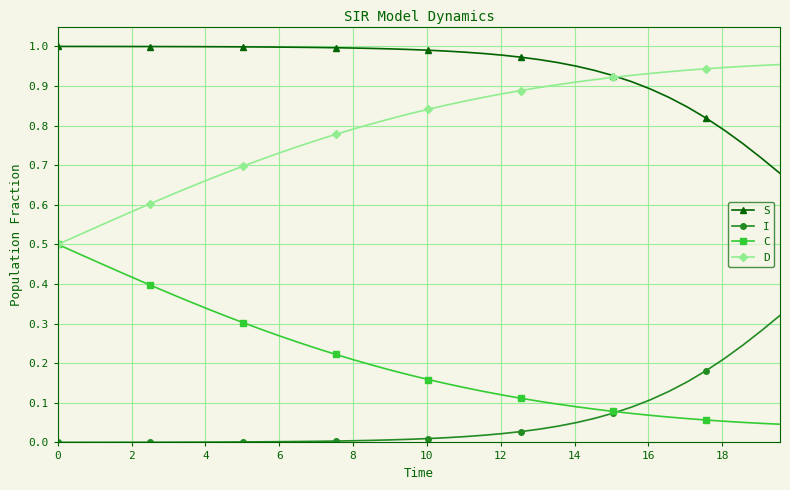

True or false: C and S intersect in this chart.

False